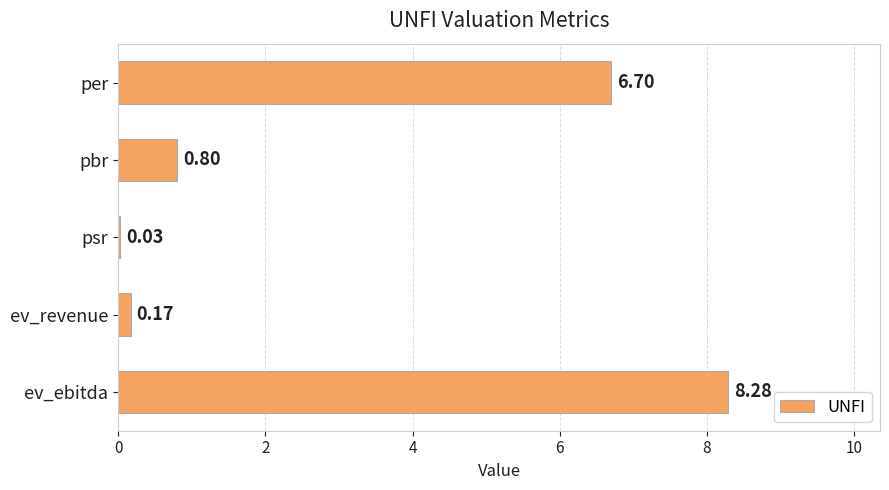

Are the bars horizontal?

Yes